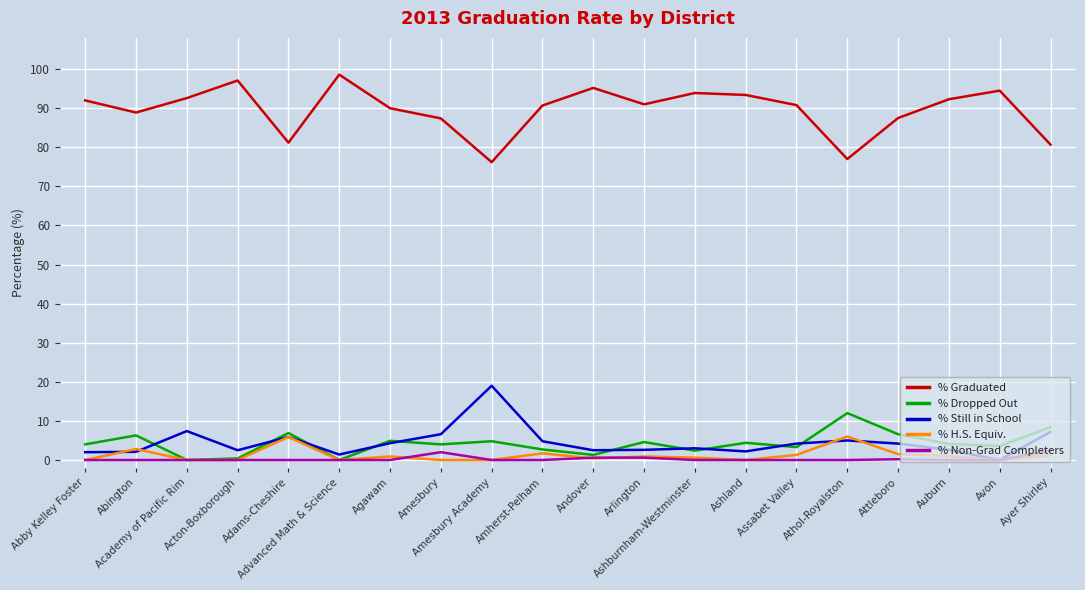

Which series has the largest total across all categories?

% Graduated